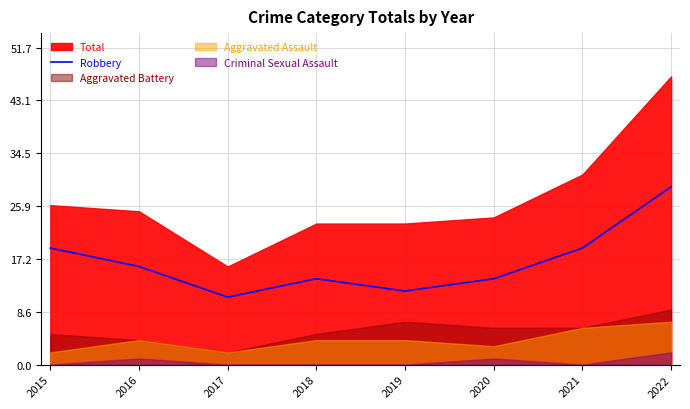

What is the maximum value for Robbery?

29